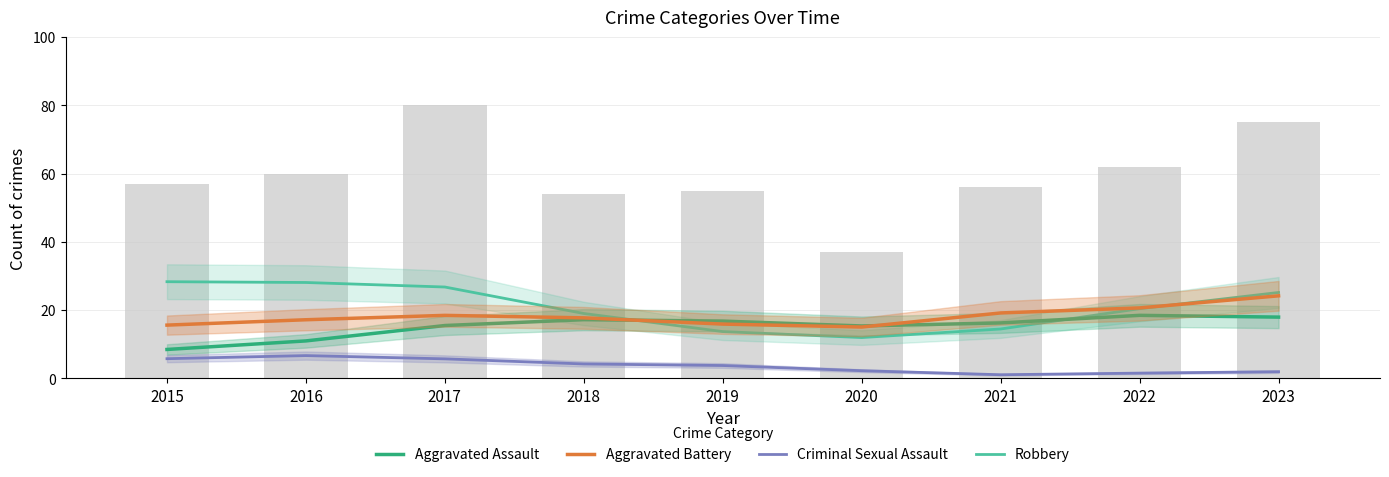

What is the spread (max minus min) of values at 2022?

60.5